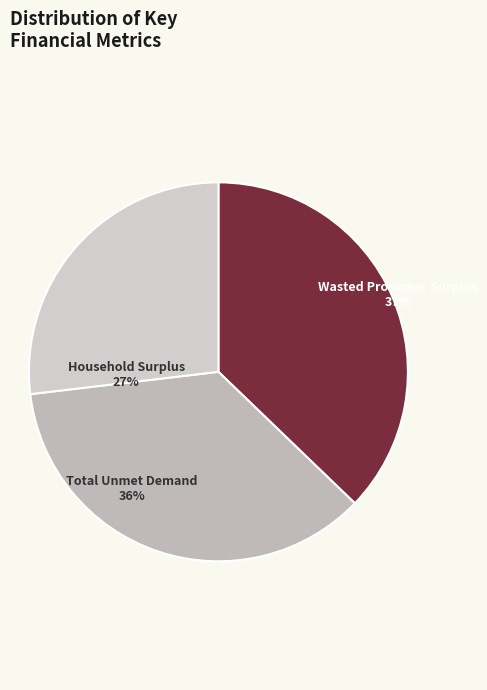

To the nearest percent, what portion does Household Surplus represent?

27%